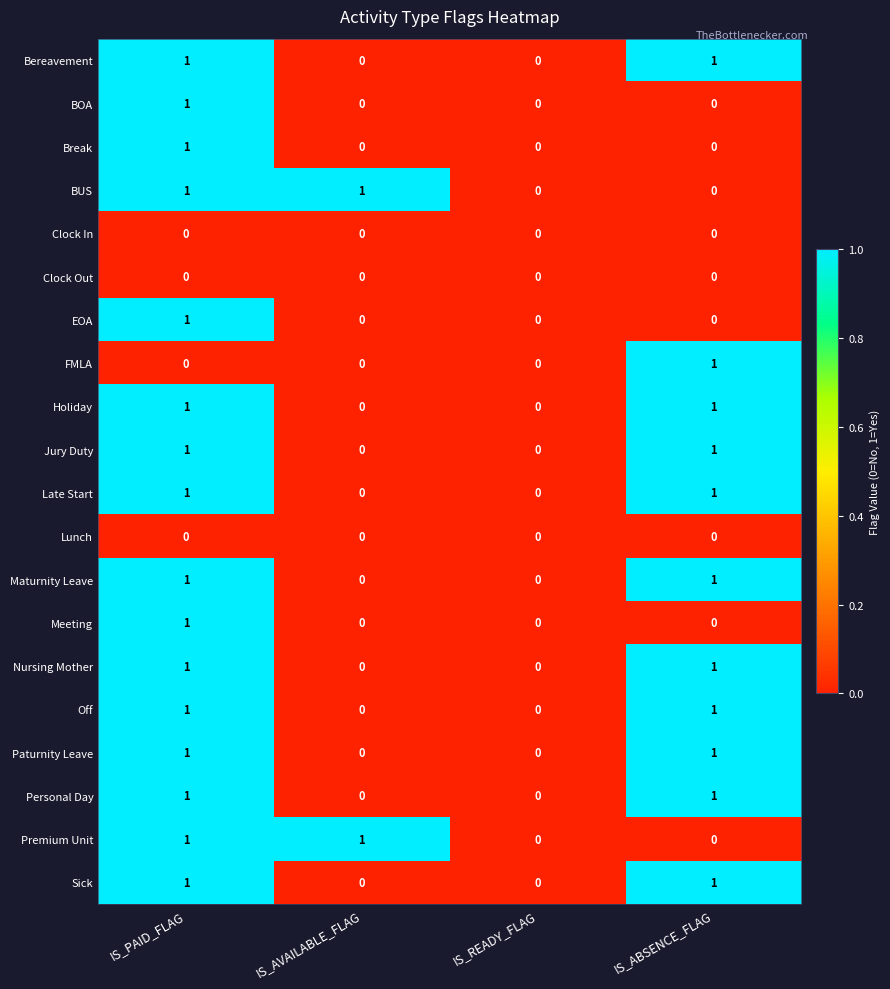

Is the value of Meeting at IS_ABSENCE_FLAG greater than the value of Break at IS_PAID_FLAG?

No